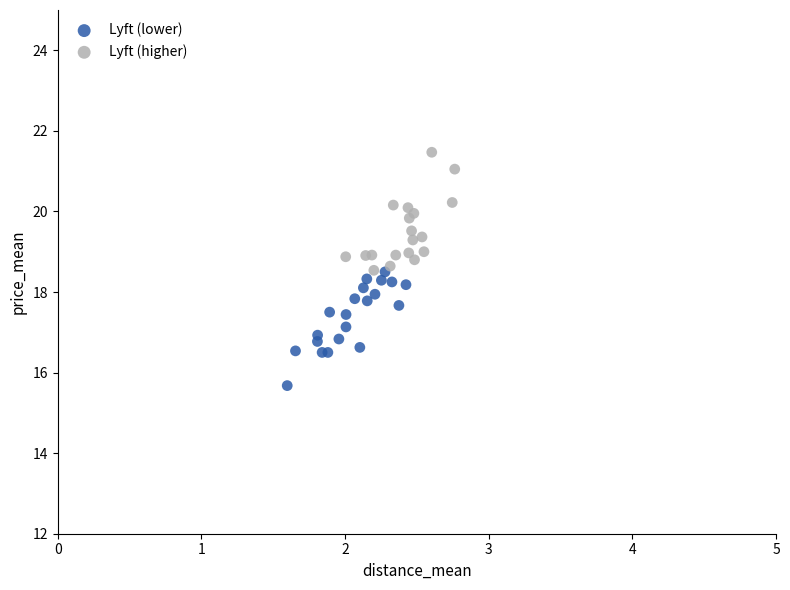

Which series contains the highest Y value?

Lyft (higher)